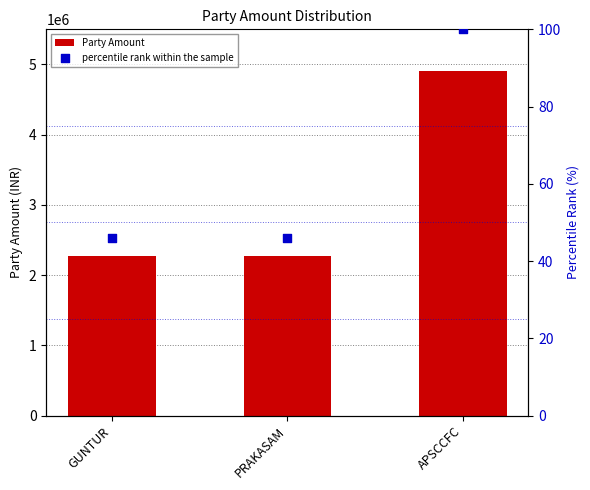

Which series has the largest total across all categories?

Party Amount